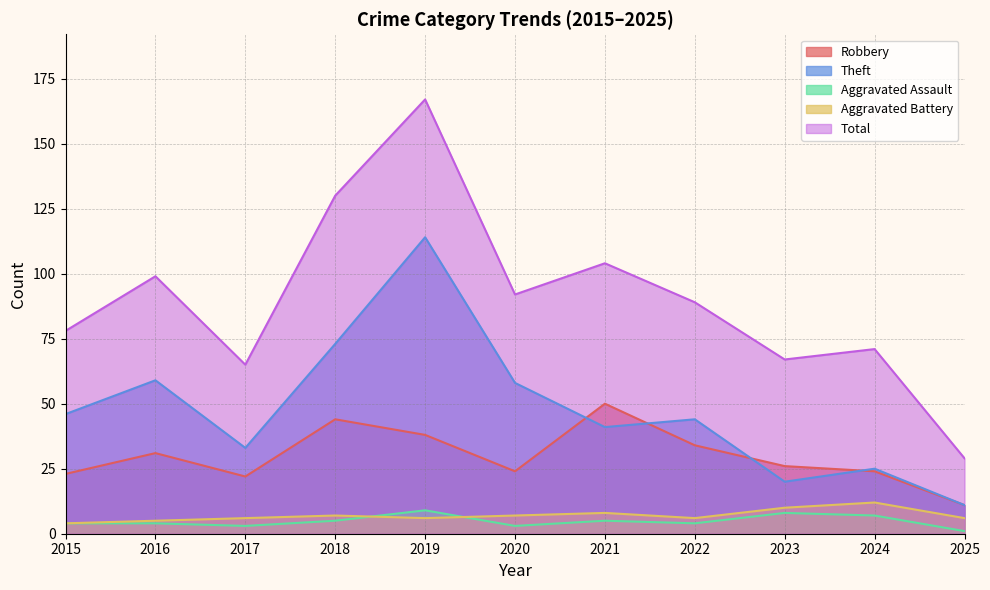

At which label is Robbery closest to 30?

2016